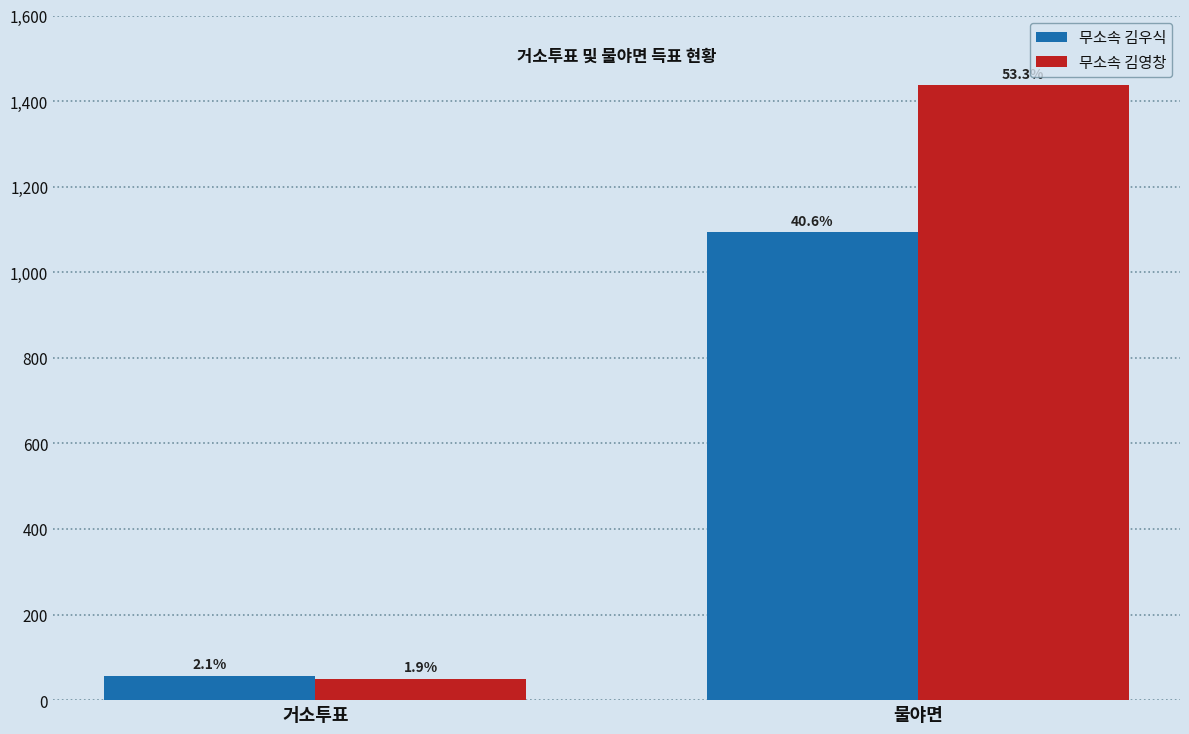

What are all the series names shown in the legend?

무소속 김우식, 무소속 김영창